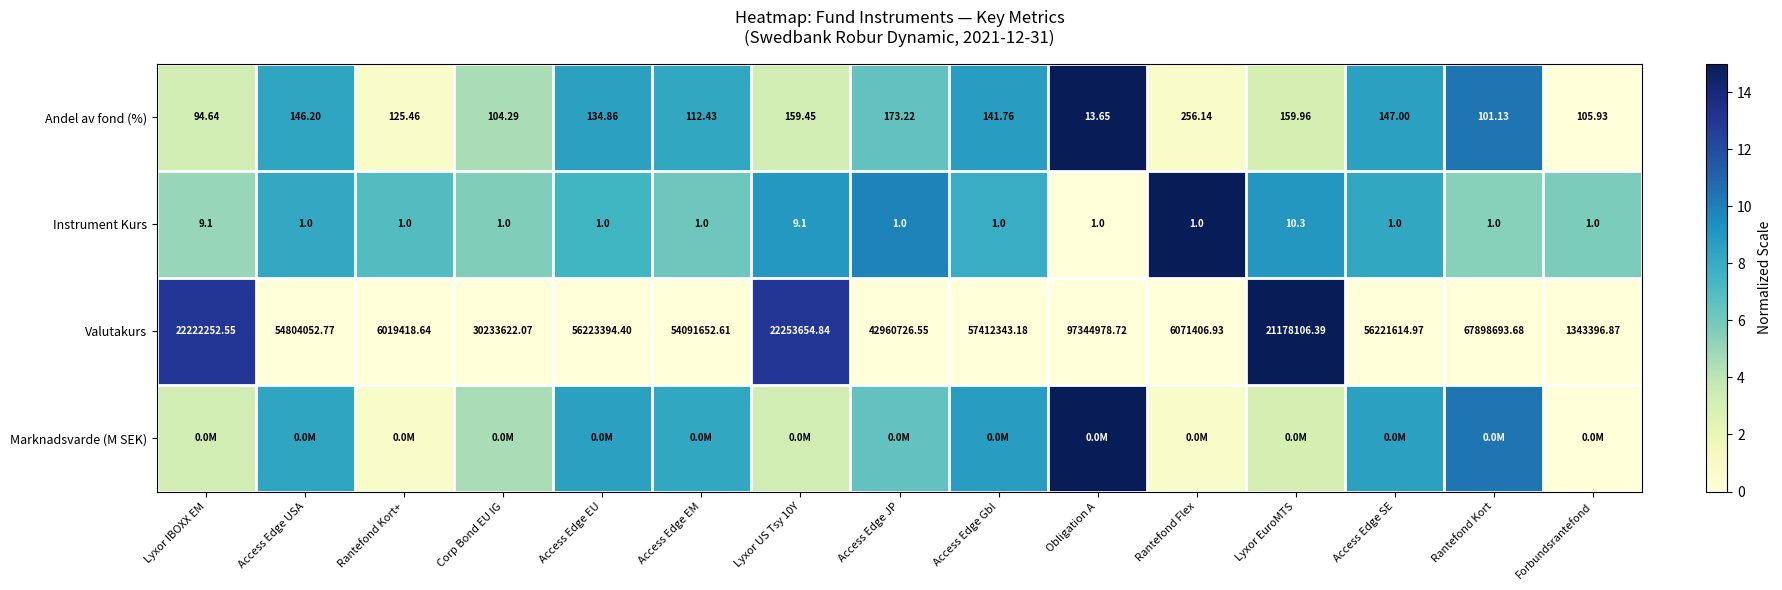

Is the value of Andel av fond (%) at Lyxor IBOXX EM greater than the value of Instrument Kurs at Access Edge JP?

Yes